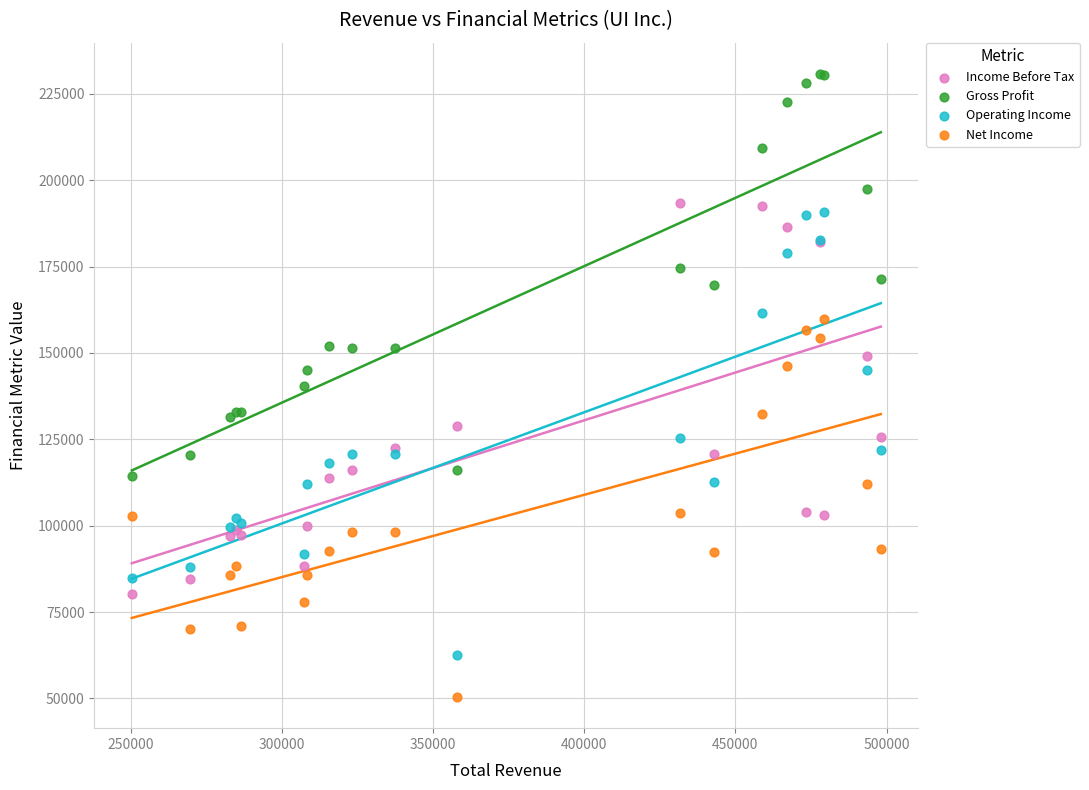

Which series reaches the maximum Y coordinate?

Gross Profit